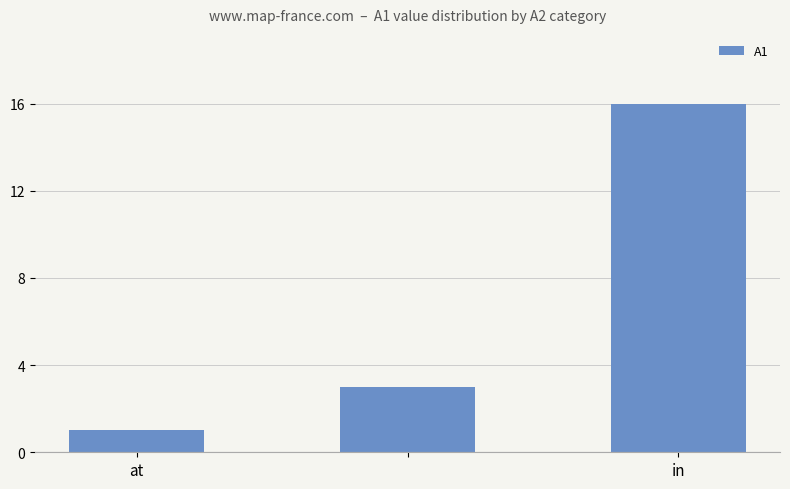

How many bars are there in total?

3